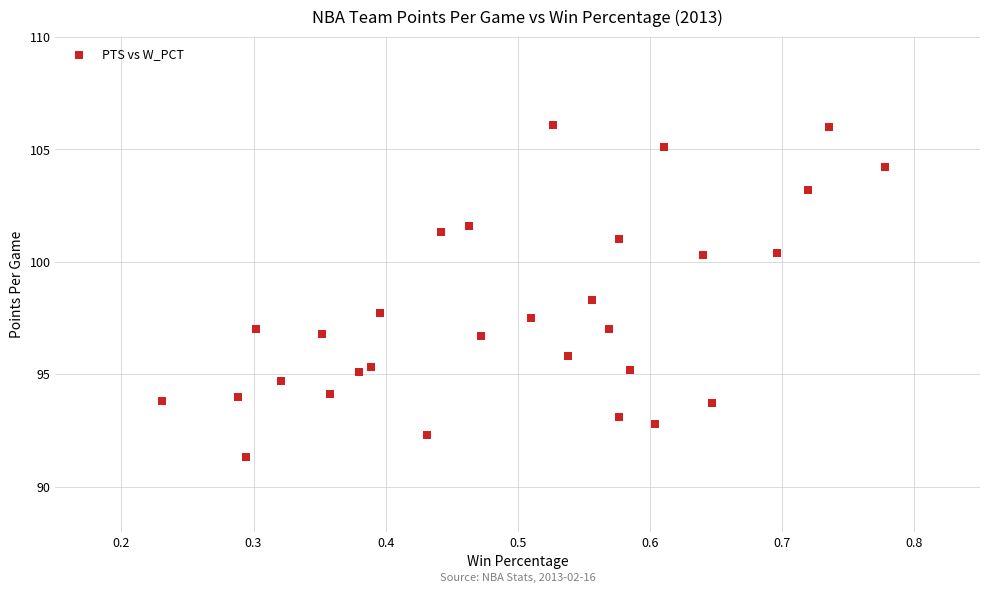

What is the range of X values (max minus min)?

0.5